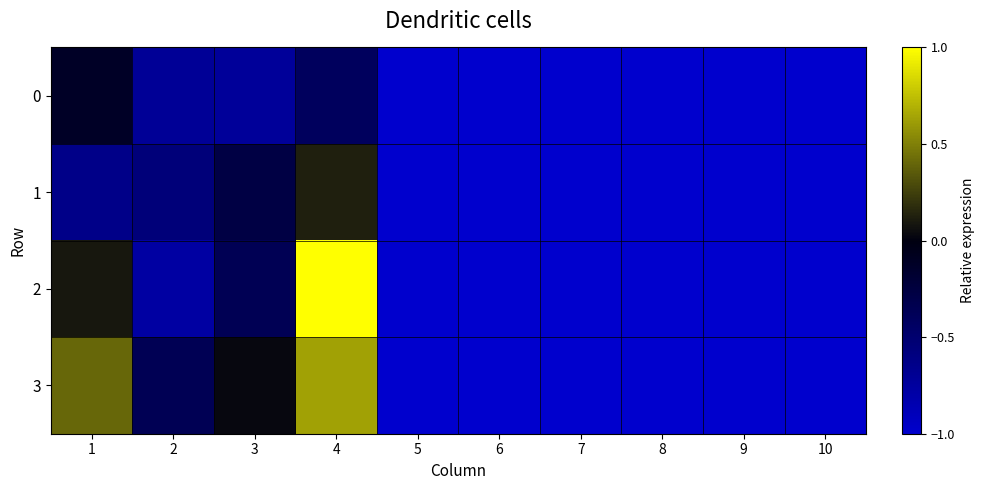

Rank the series at 5 from highest to lowest value.

0, 1, 2, 3